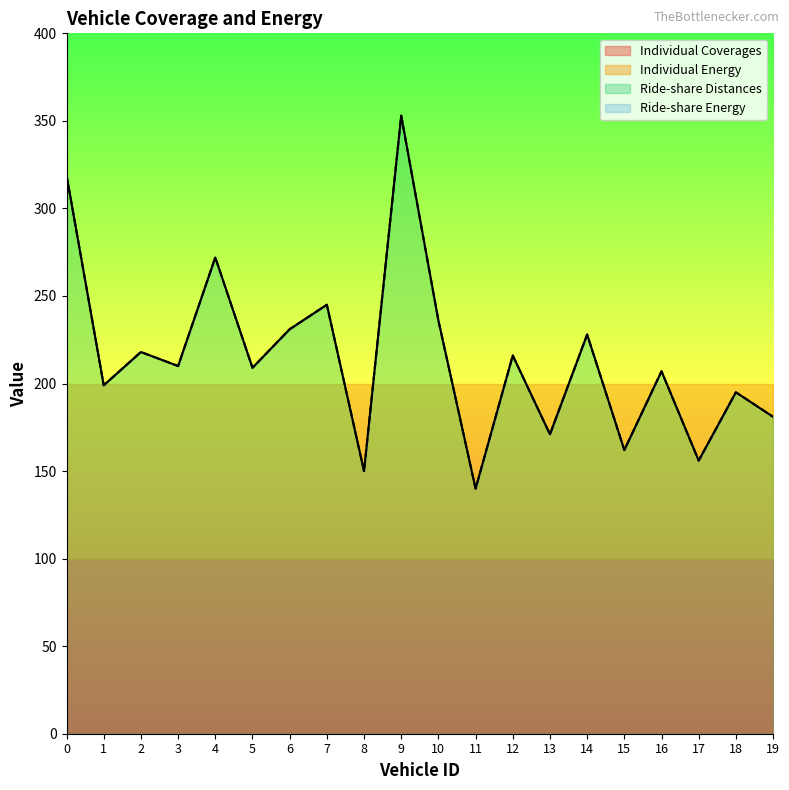

The value of Ride-share Distances at 9 is 231. True or false?

False